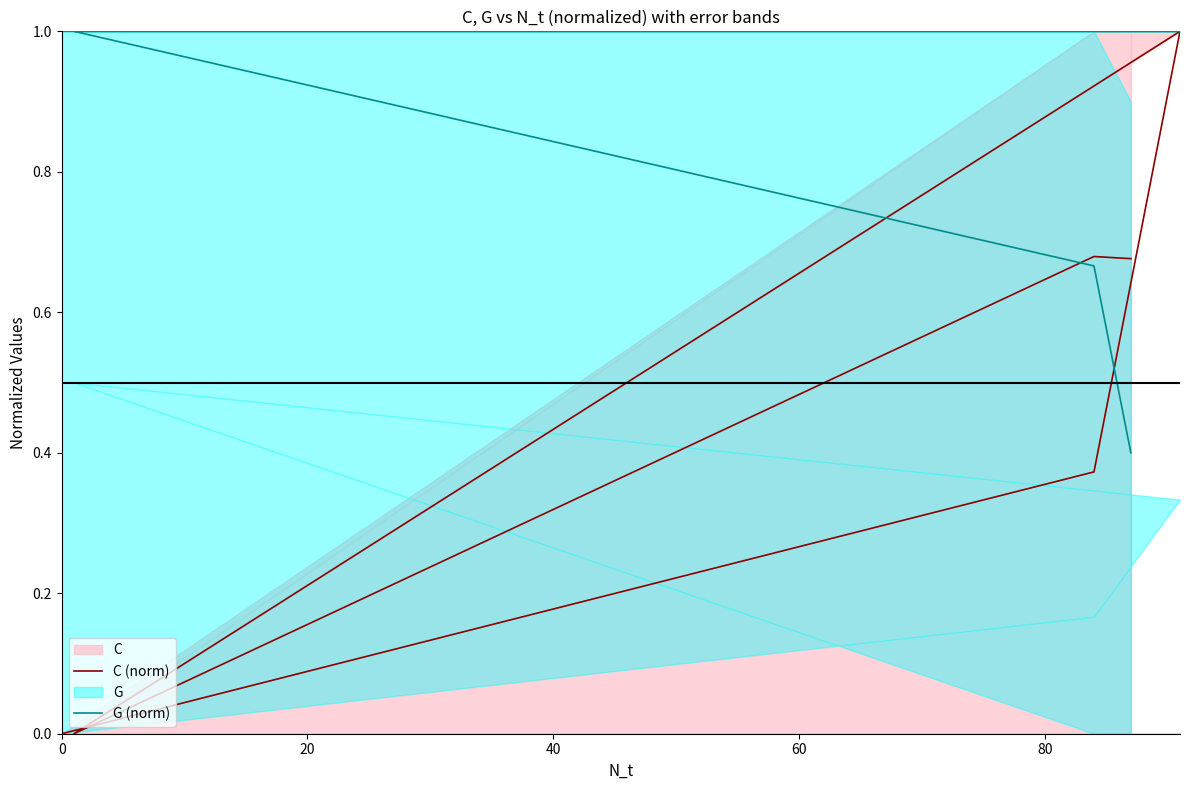

What is the value of the C (norm) point at the 5th from the left?

0.4